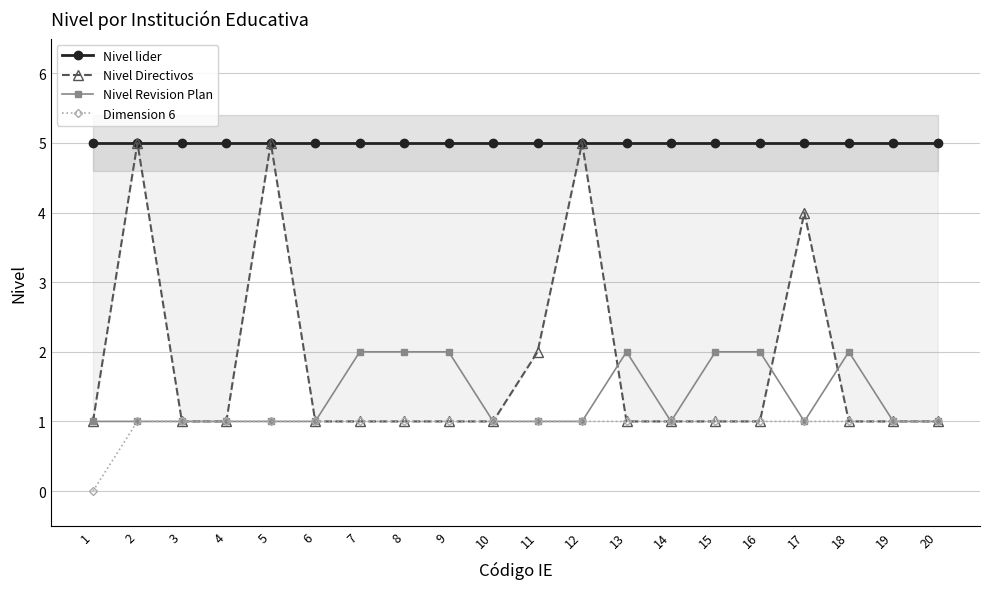

At which category does the chart reach its peak across all series?

1